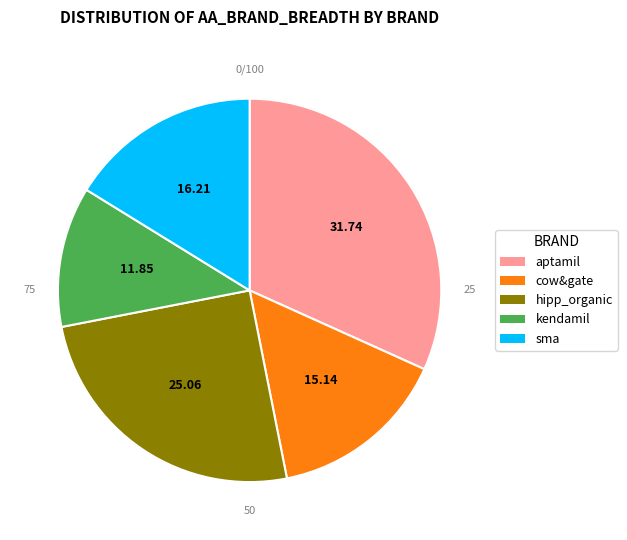

Is the sum of cow&gate and kendamil greater than half?

No